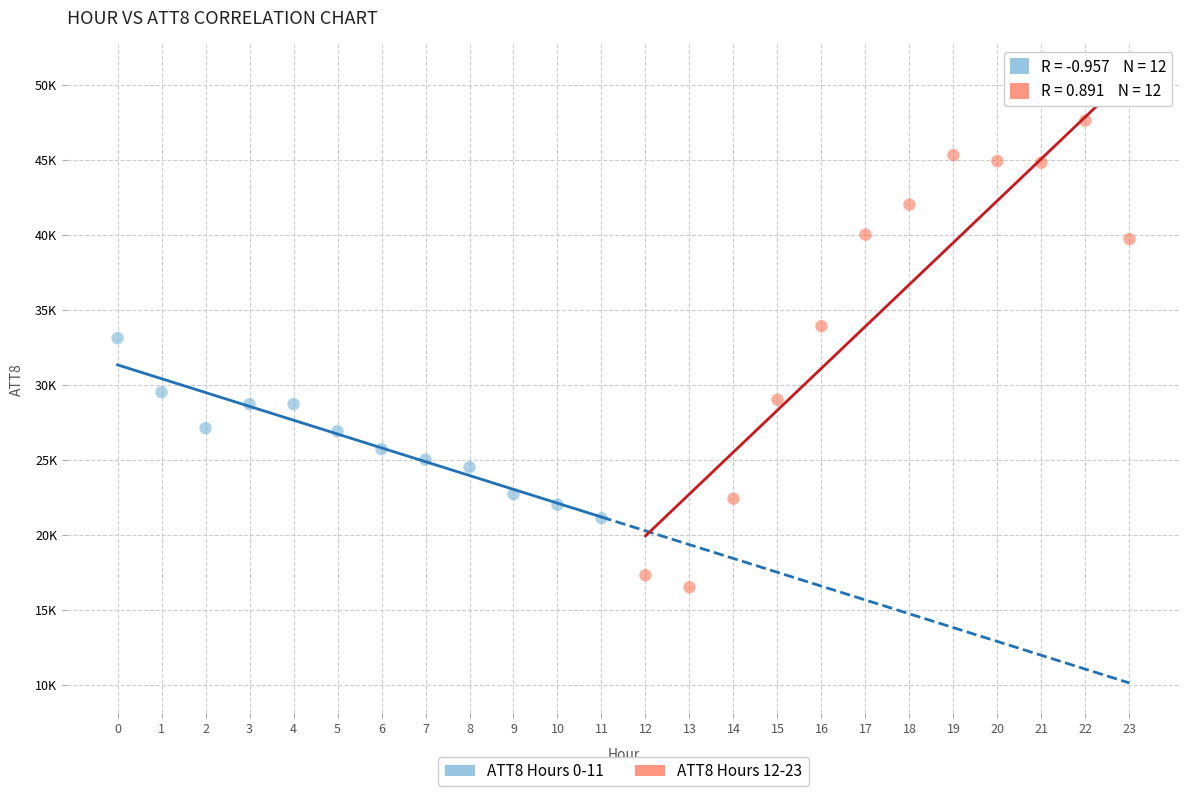

Which series reaches the minimum Y coordinate?

ATT8 Hours 12-23